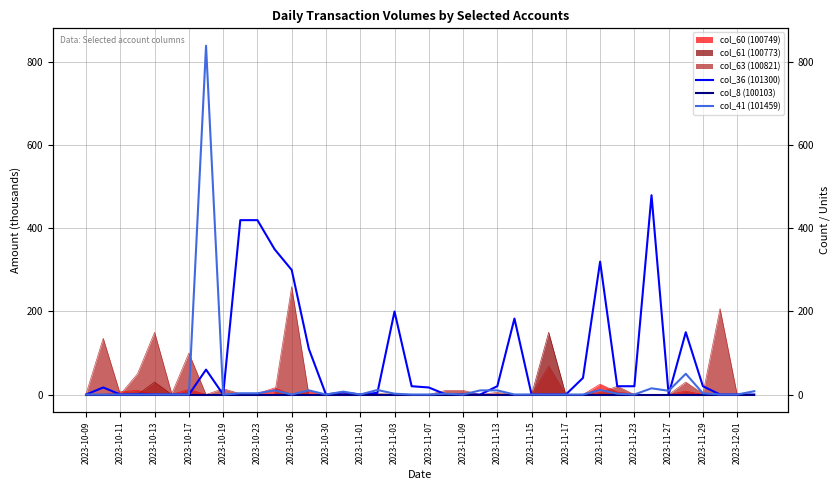

Between 25 and 2023-11-15, which is larger?

25